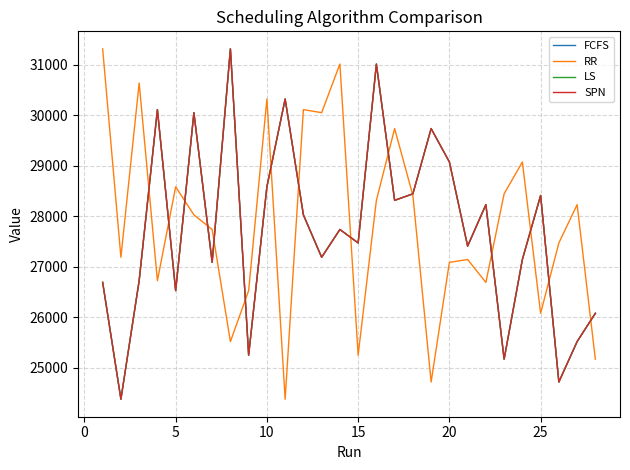

What is the smallest value displayed?

24378.6